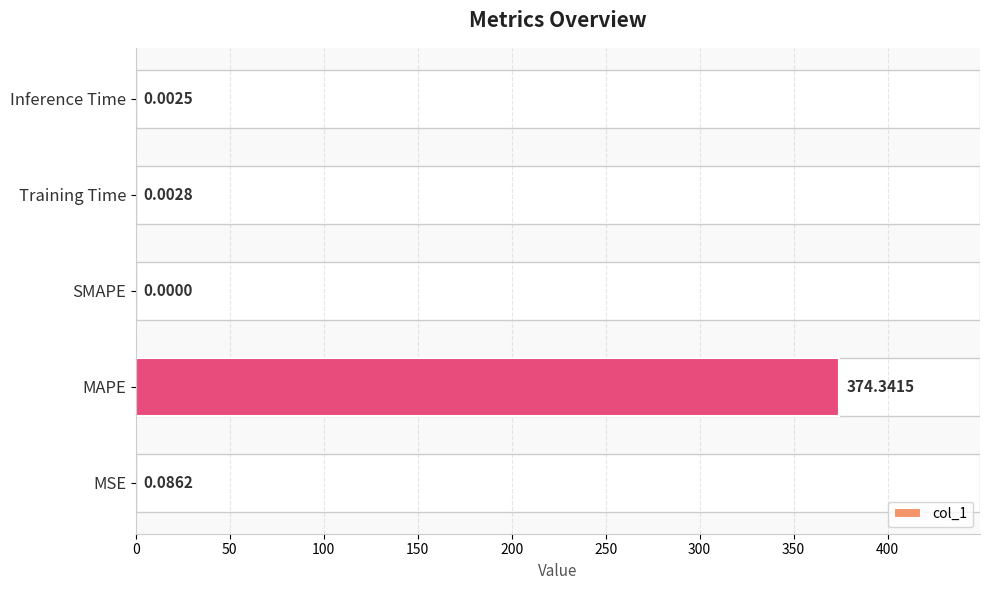

Which label corresponds to the largest value in the chart?

MAPE